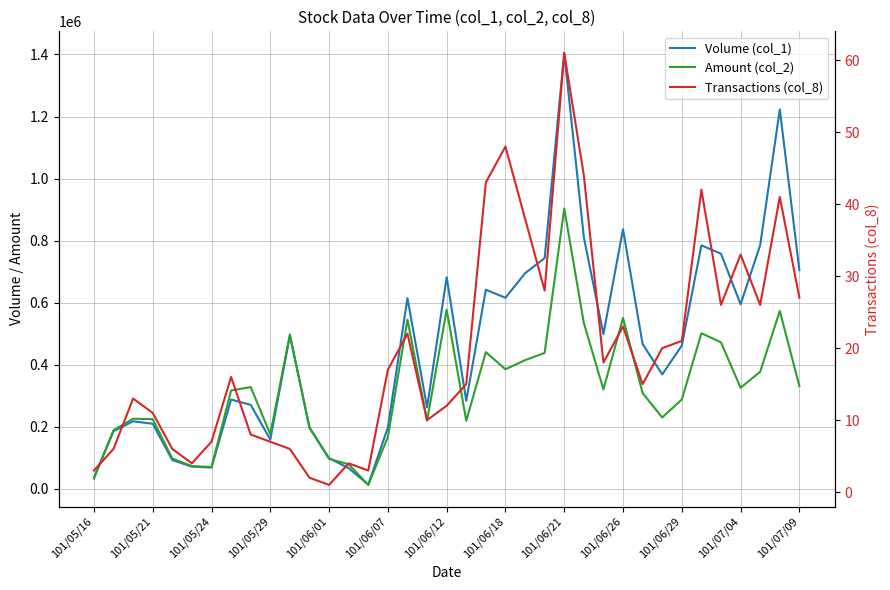

The Volume (col_1) series shows 786000 at 34. True or false?

True